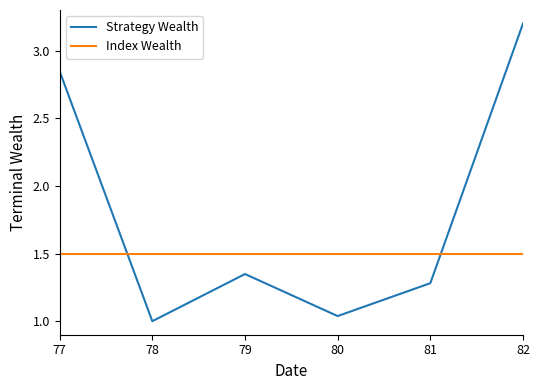

What is the difference between the highest and lowest values at 78?

0.5